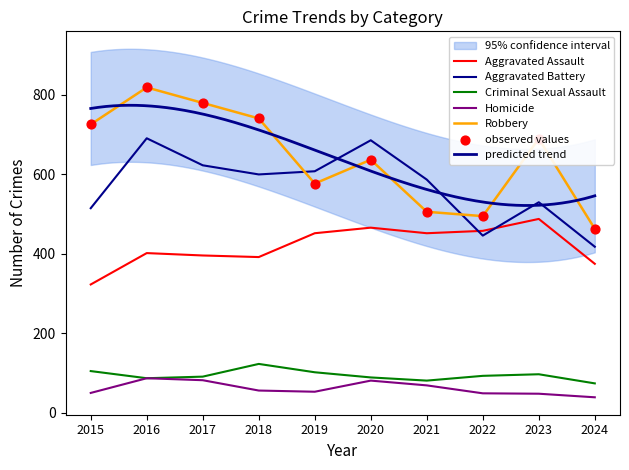

Which series reaches the minimum Y coordinate?

Homicide